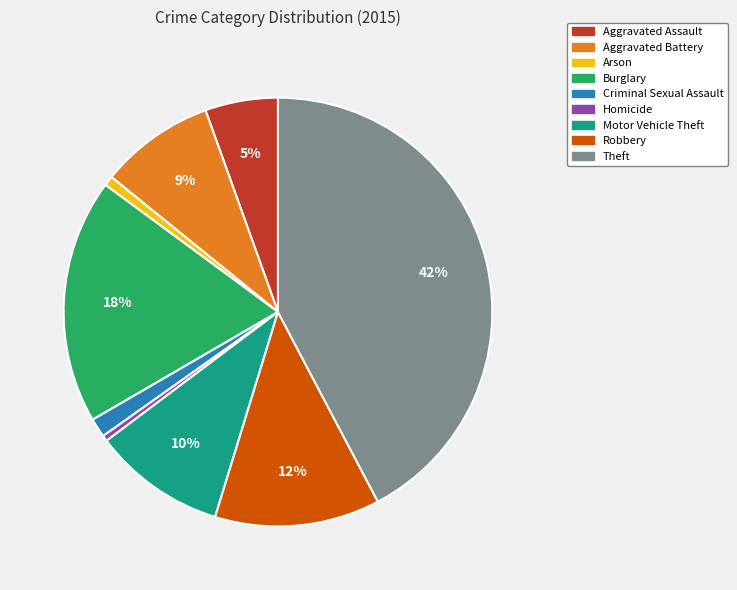

Do Criminal Sexual Assault and Homicide together represent more than half of the pie?

No